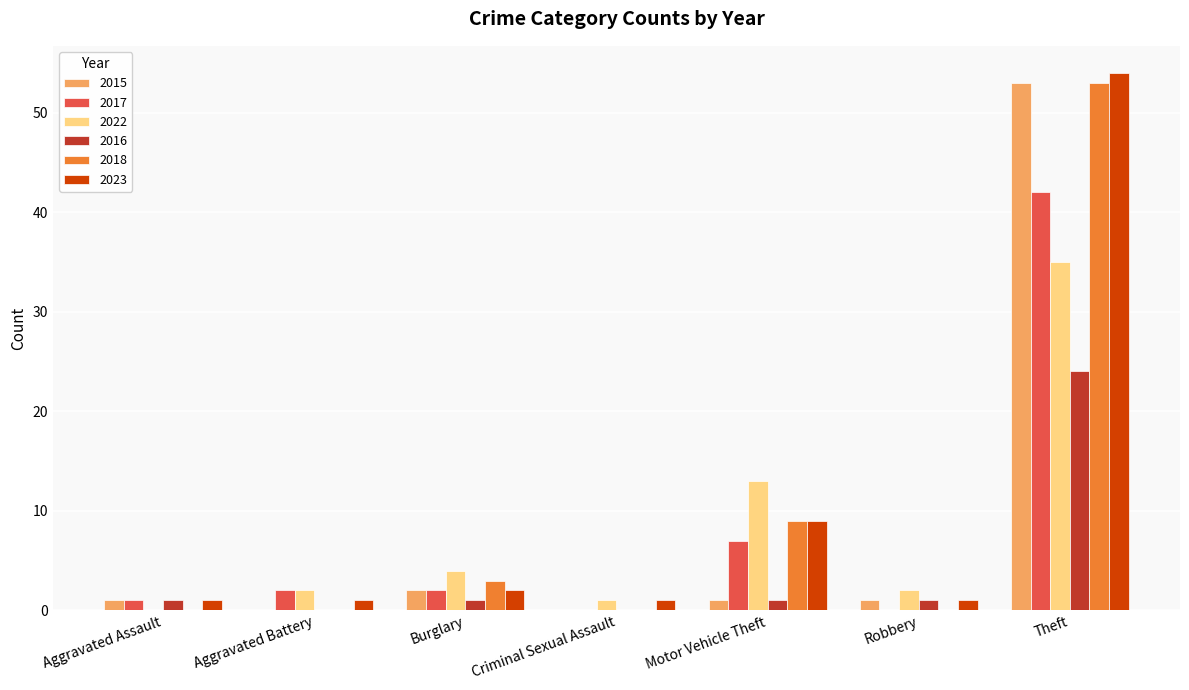

What is the sum of all 2017 values?

54